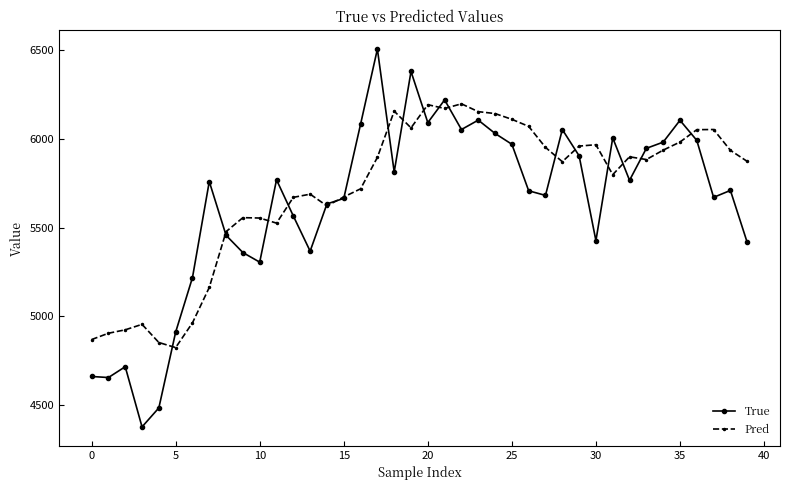

Does the chart display data point markers on the line(s)?

Yes